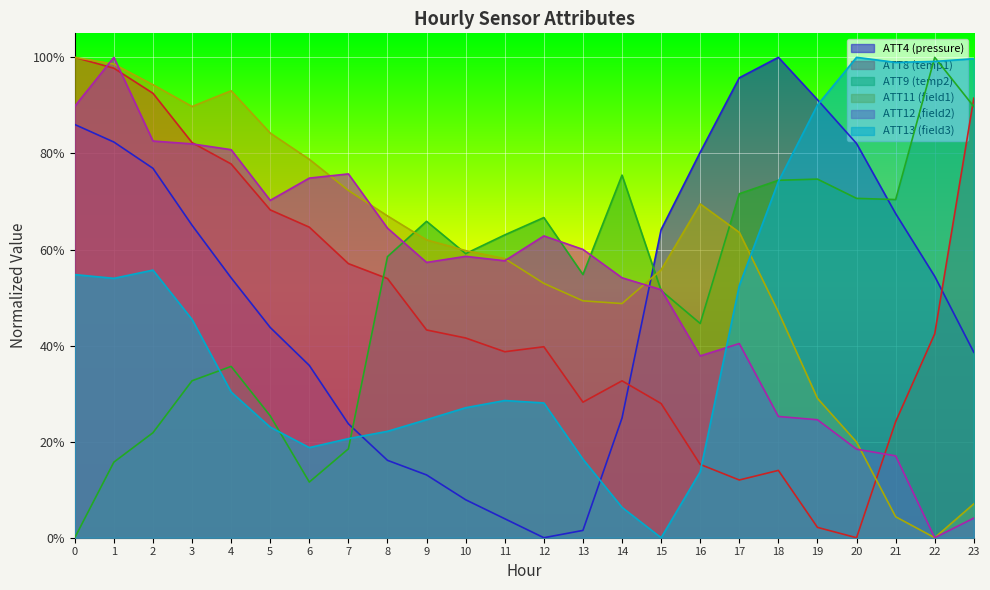

Where is the first local minimum for ATT8?

11